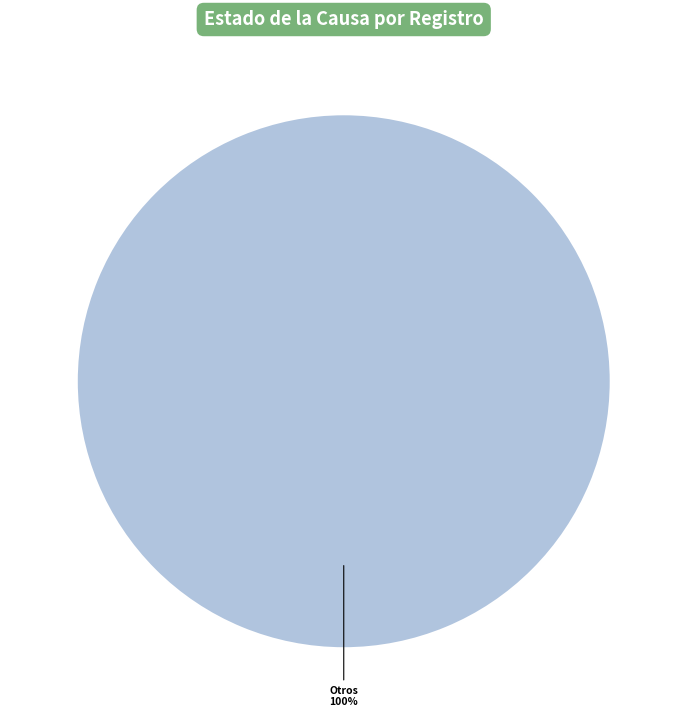

Is there any slice that represents more than half of the pie?

Yes